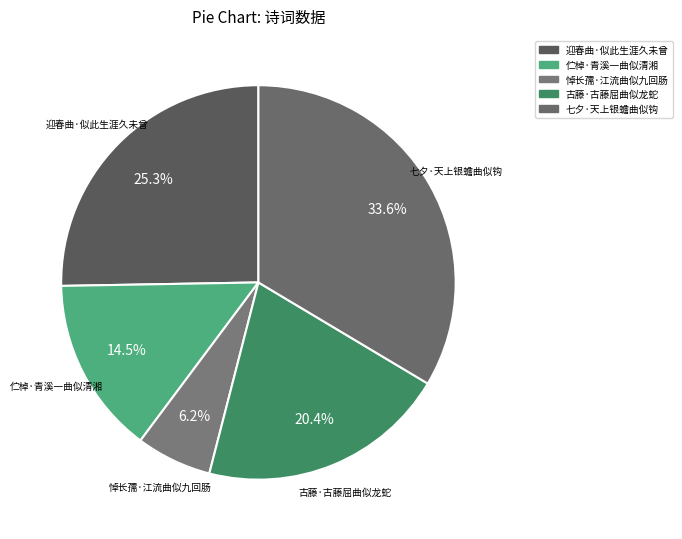

Rank the categories by value from lowest to highest.

悼长孺·江流曲似九回肠, 伫棹·青溪一曲似清湘, 古藤·古藤屈曲似龙蛇, 迎春曲·似此生涯久未曾, 七夕·天上银蟾曲似钩